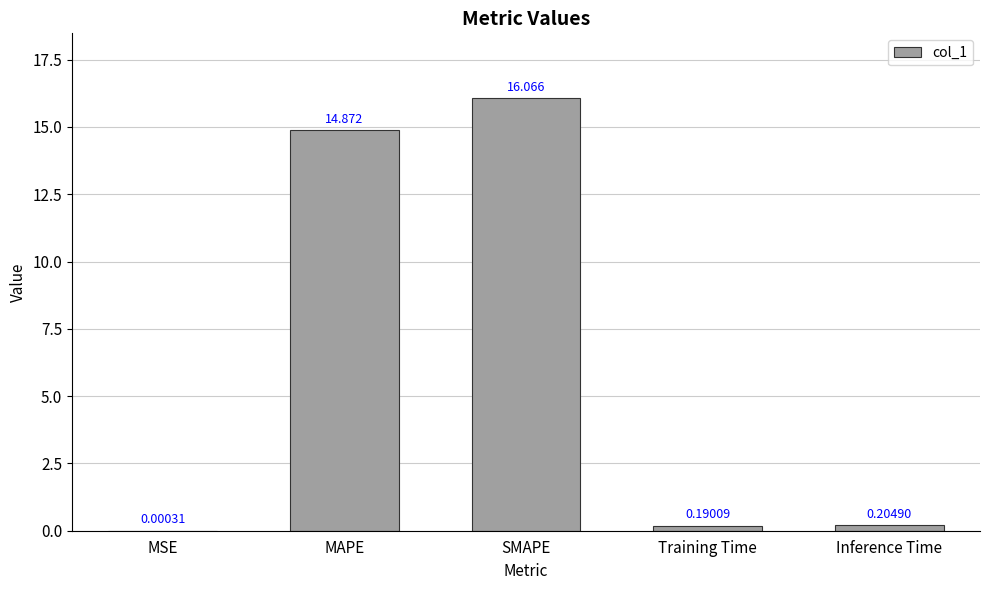

Are the bars horizontal?

No